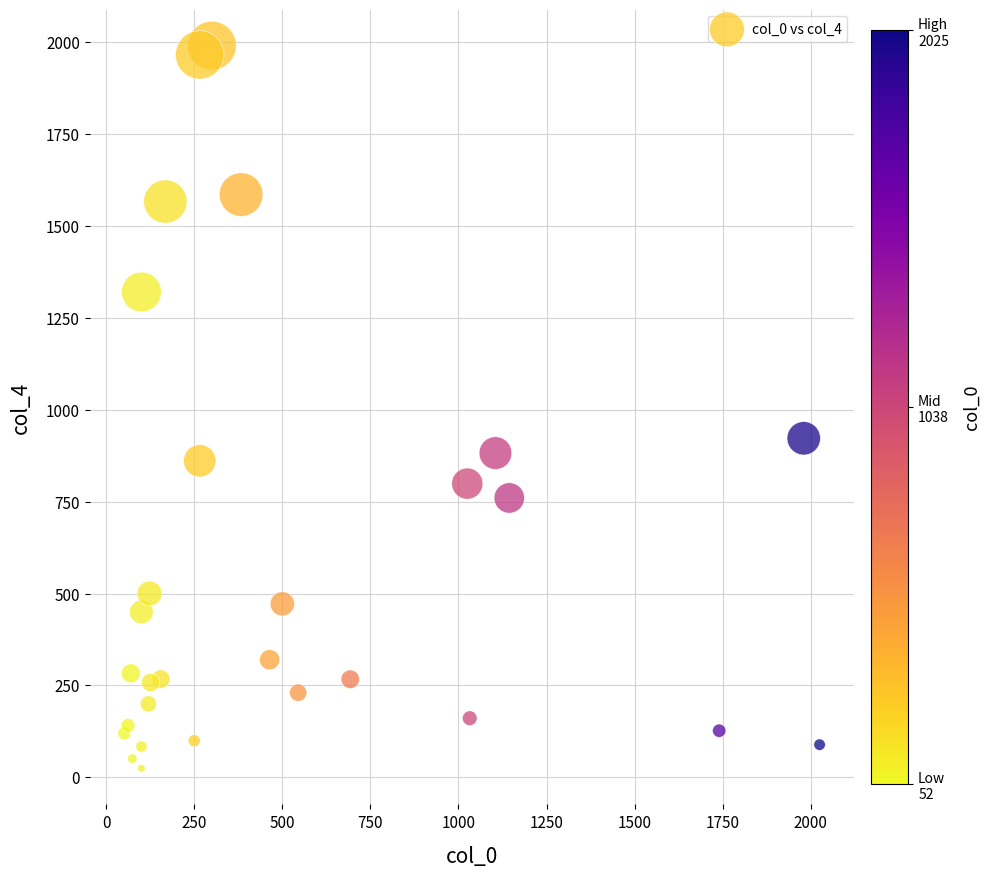

What Y value in the scatter plot is closest to 1007?

922.2